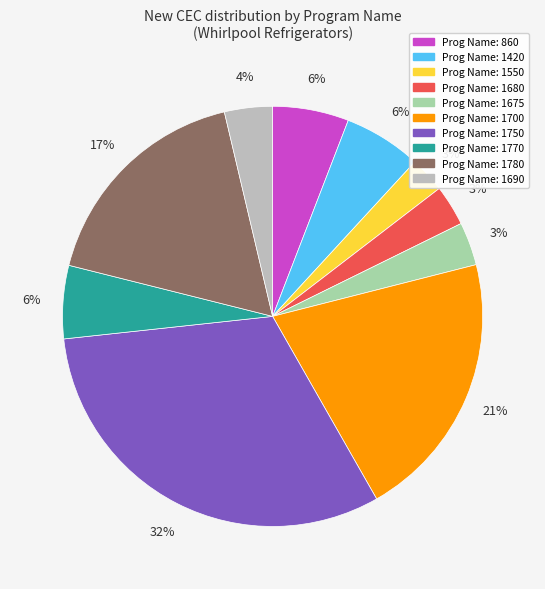

How many segments does this pie chart have?

10